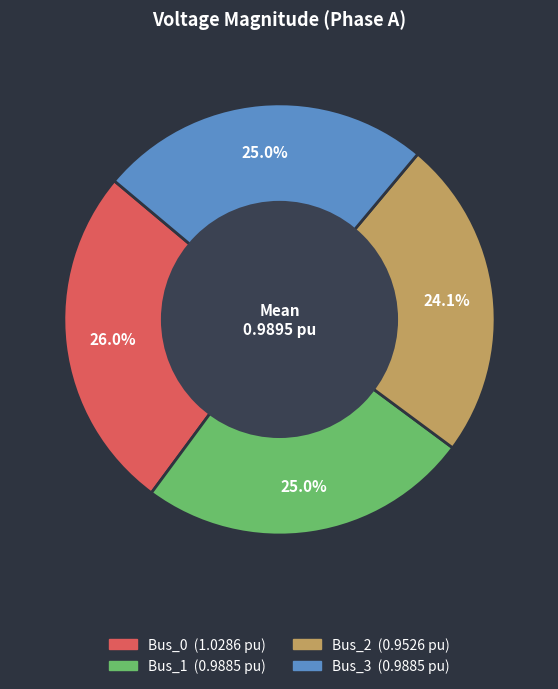

Which has a higher value, Bus_1 or Bus_2?

Bus_1